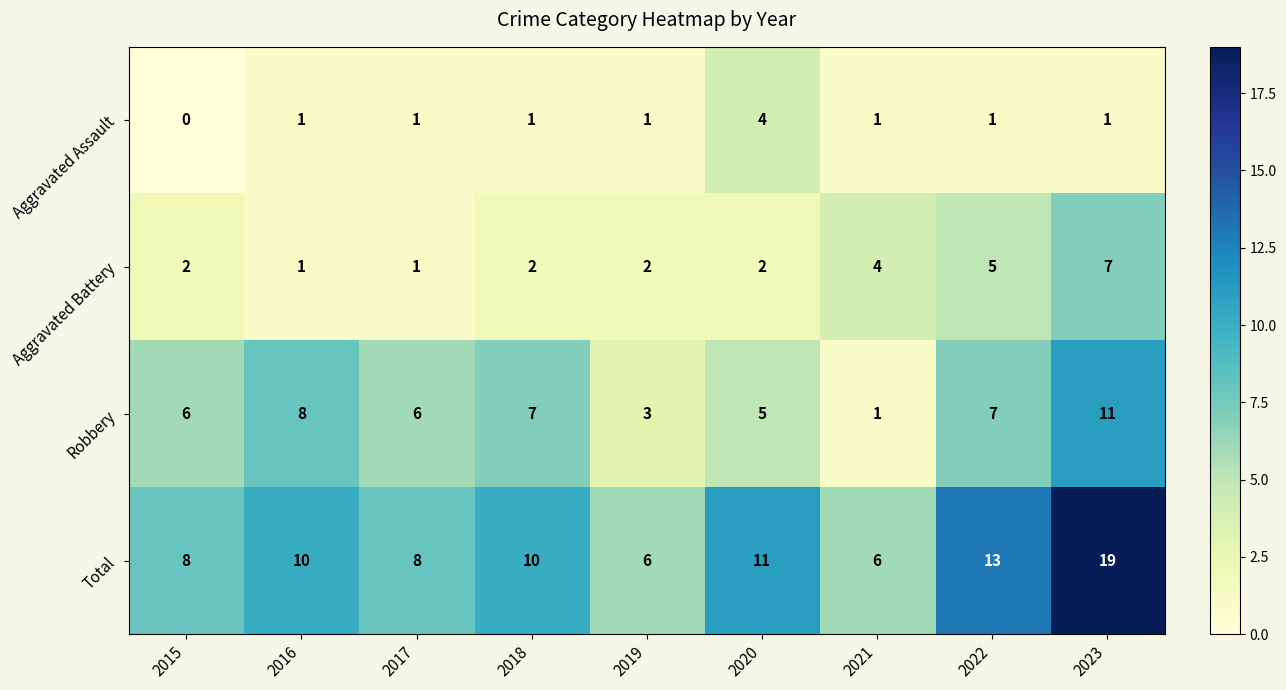

Count the Aggravated Assault values in the range 1 to 2.

7